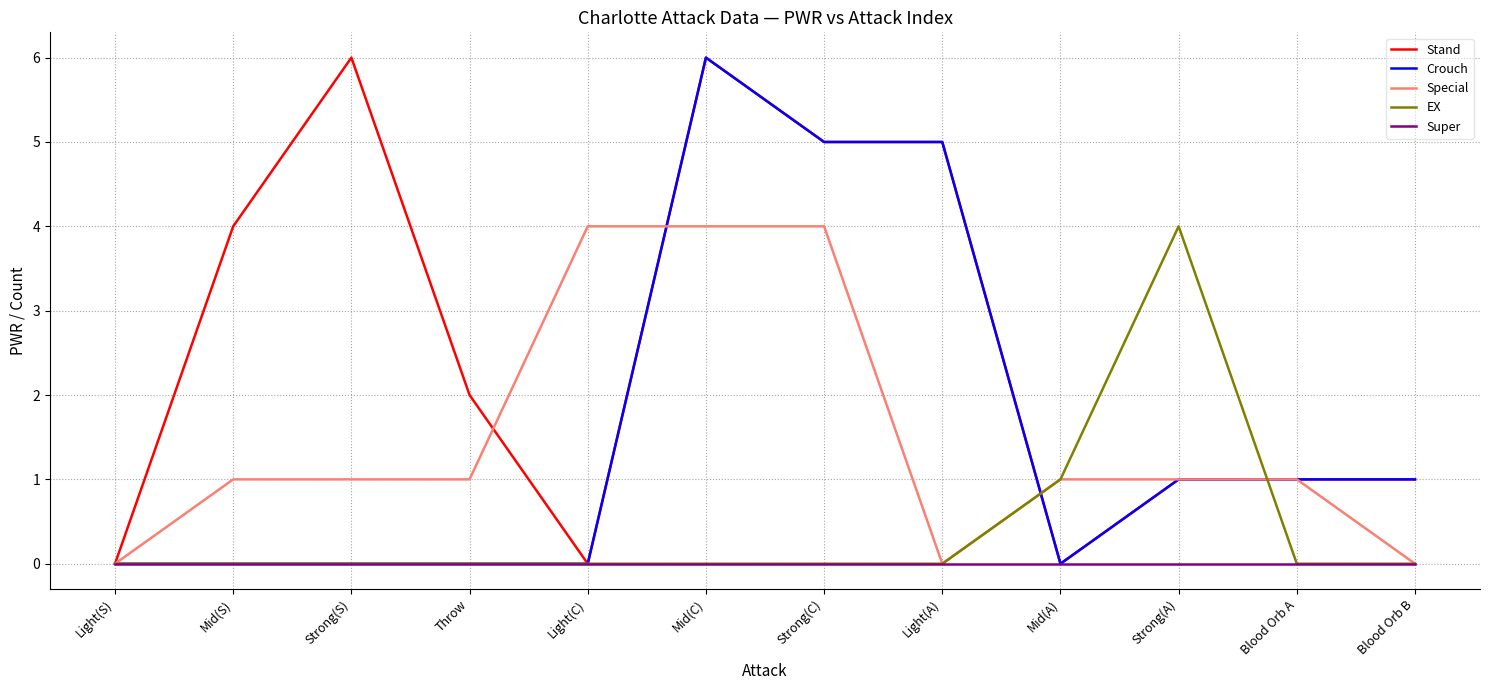

Is the value of Super at Mid(S) greater than the value of Crouch at Mid(C)?

No